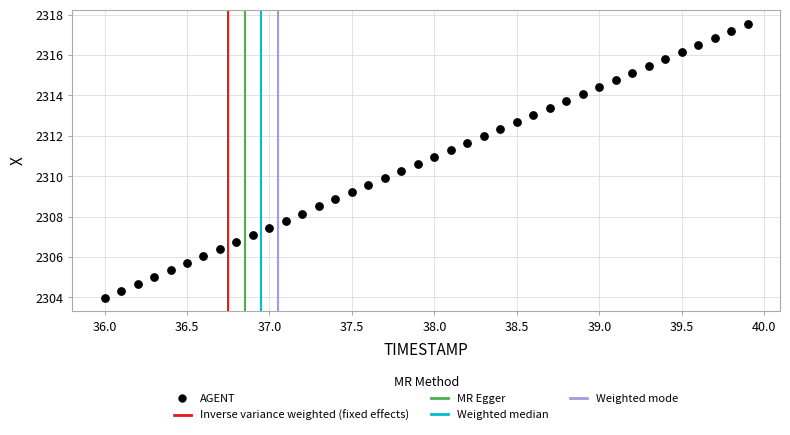

What is the range of X values (max minus min)?

3.9